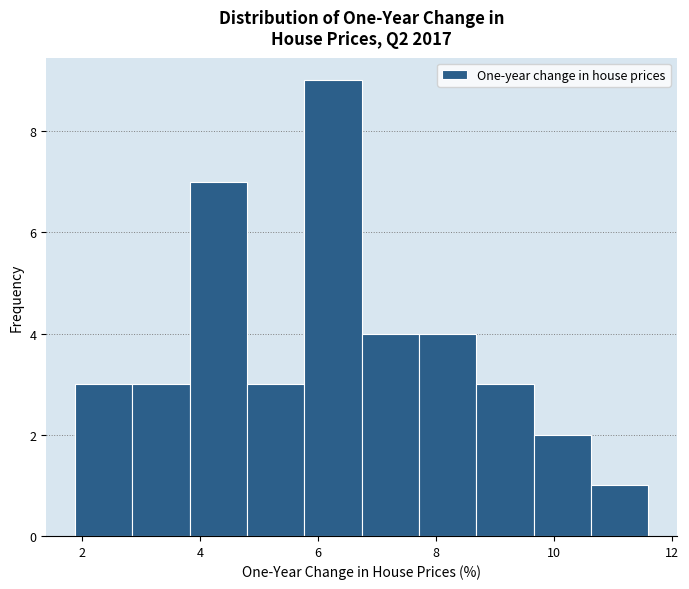

What is the height of the bar covering 10.6 to 11.6 on the x-axis? Neither the bar edges nor the heights are printed on the chart, so give them approximately, as read against the axes.

1